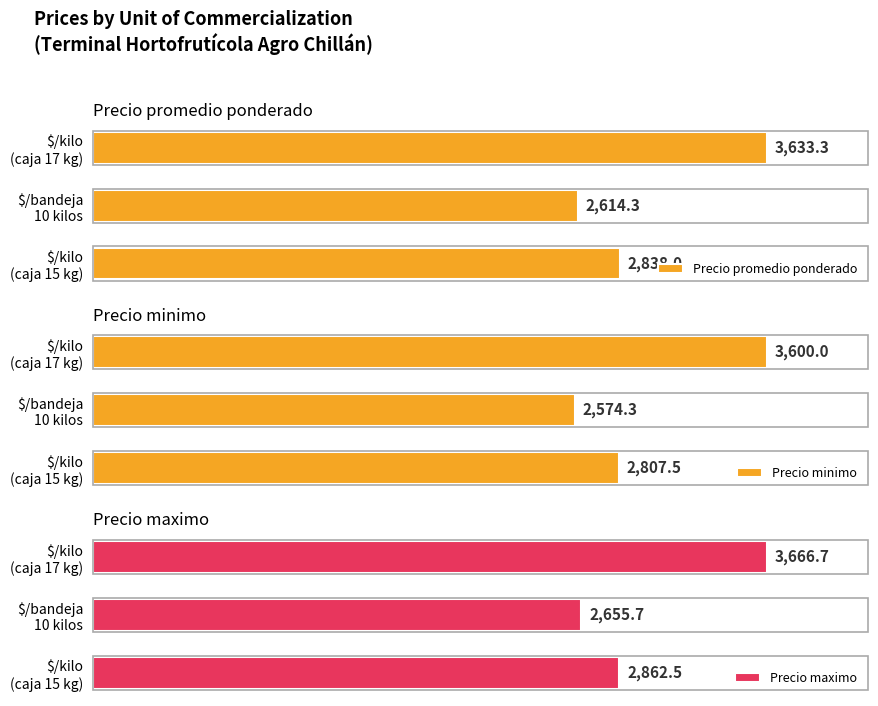

Which series has the largest total across all categories?

Precio maximo